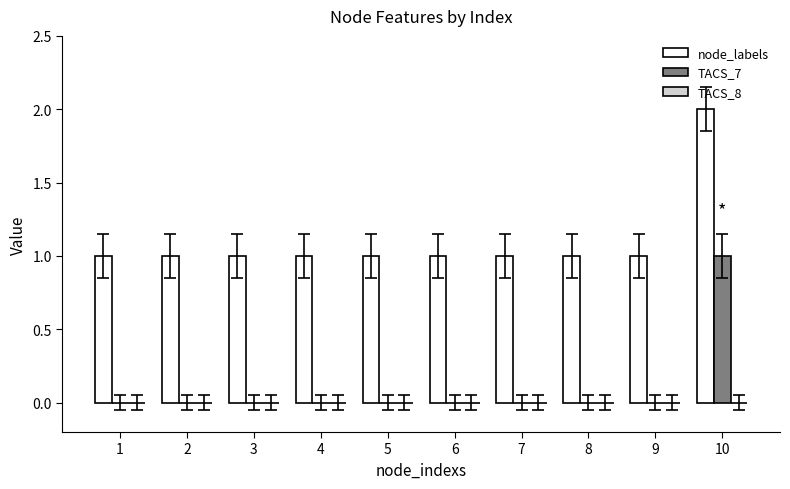

The value of node_labels at 4 is 0. True or false?

False